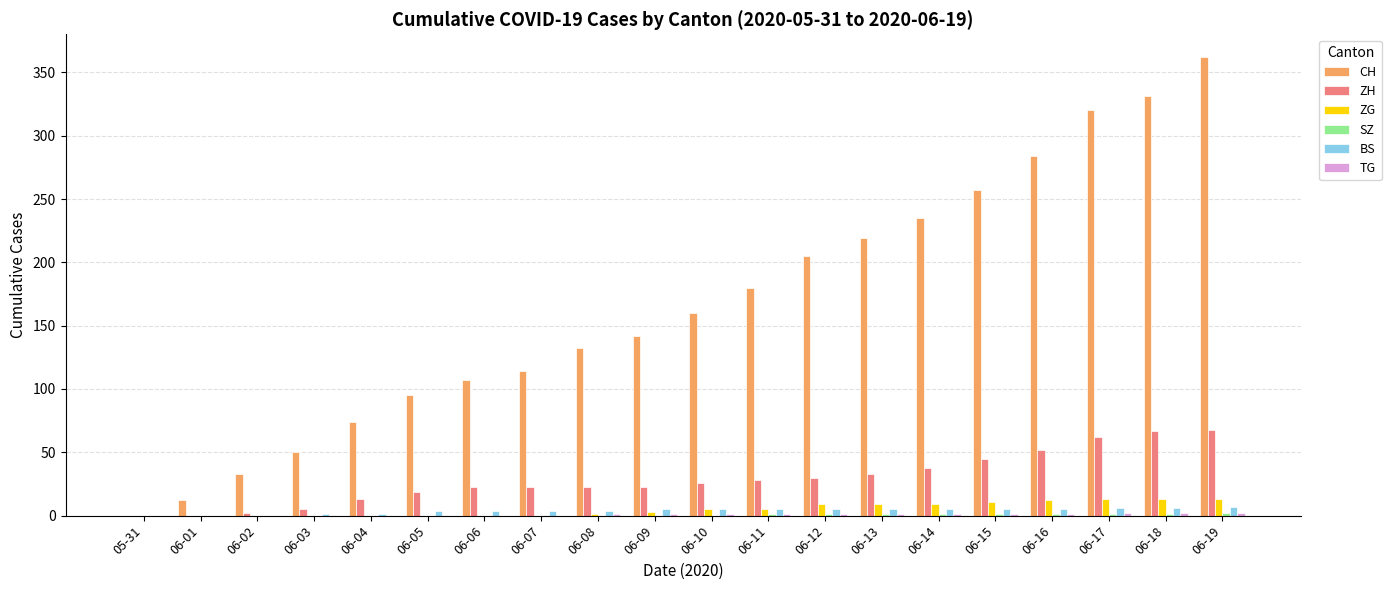

Is it true that ZH equals 38 at 06-09?

False